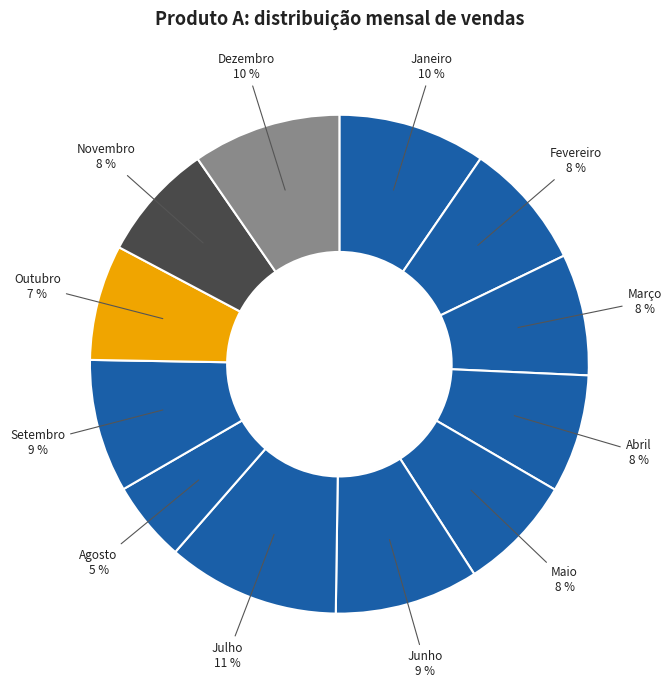

To the nearest percent, what is the difference between the largest and smallest slice percentages?

6%